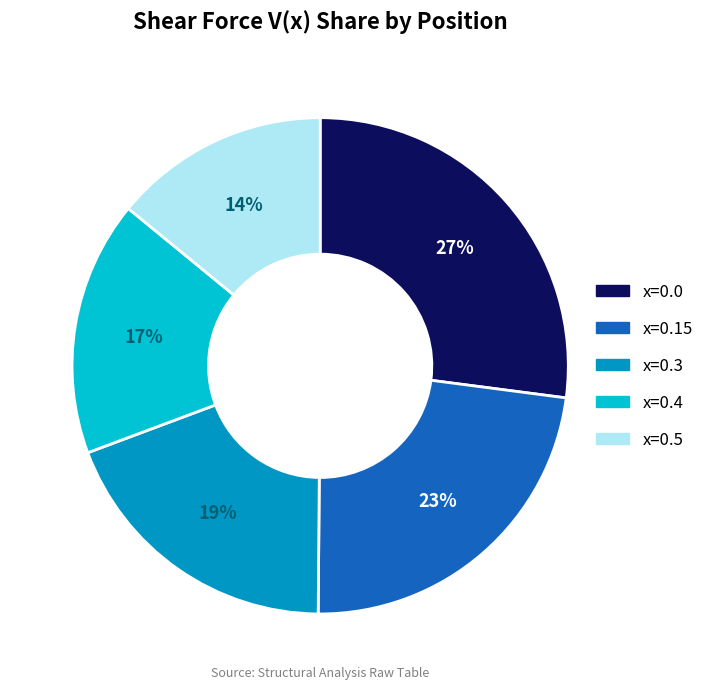

To the nearest percent, what portion does x=0.4 represent?

17%